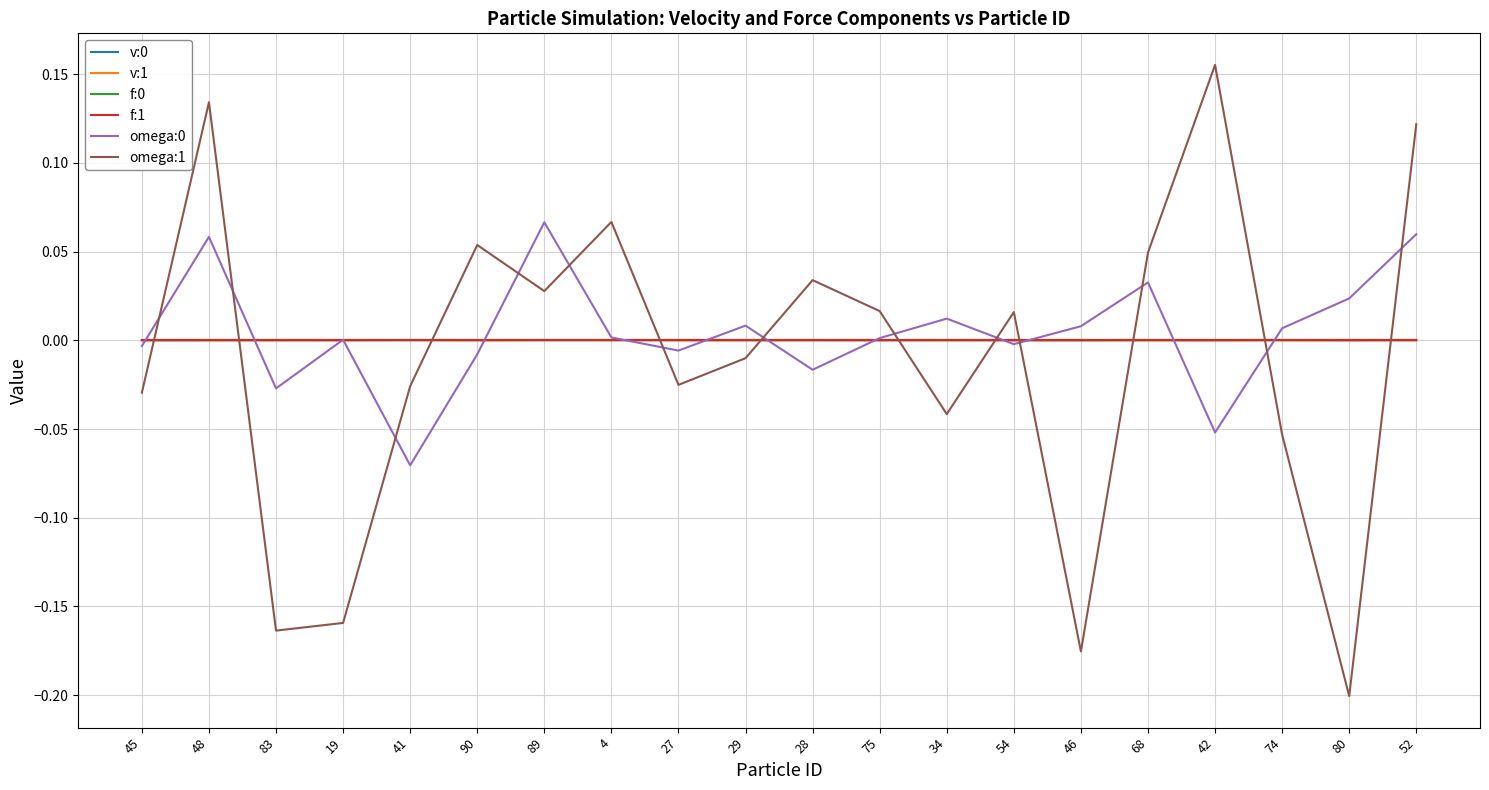

Between 83 and 27, which series saw the biggest shift?

omega:1